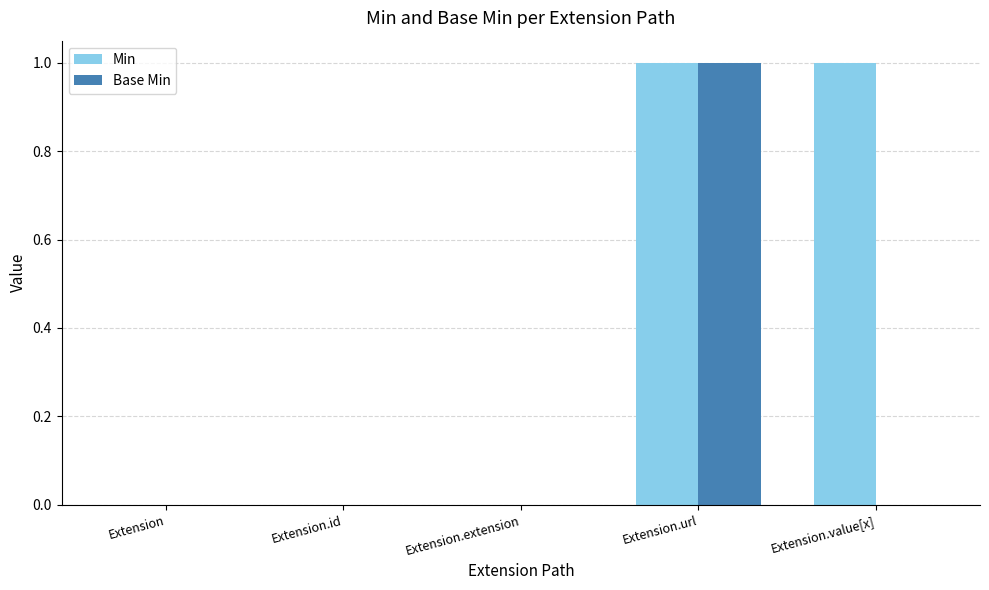

The Base Min series shows -1 at Extension.id. True or false?

False